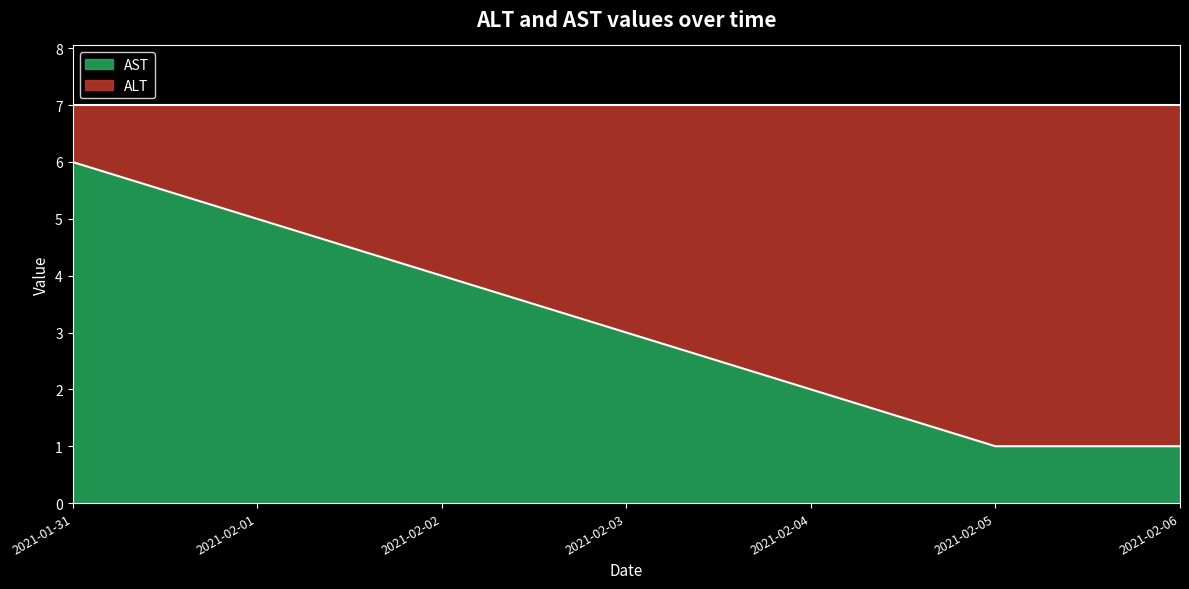

What is the value of the 2nd point from the left?

5